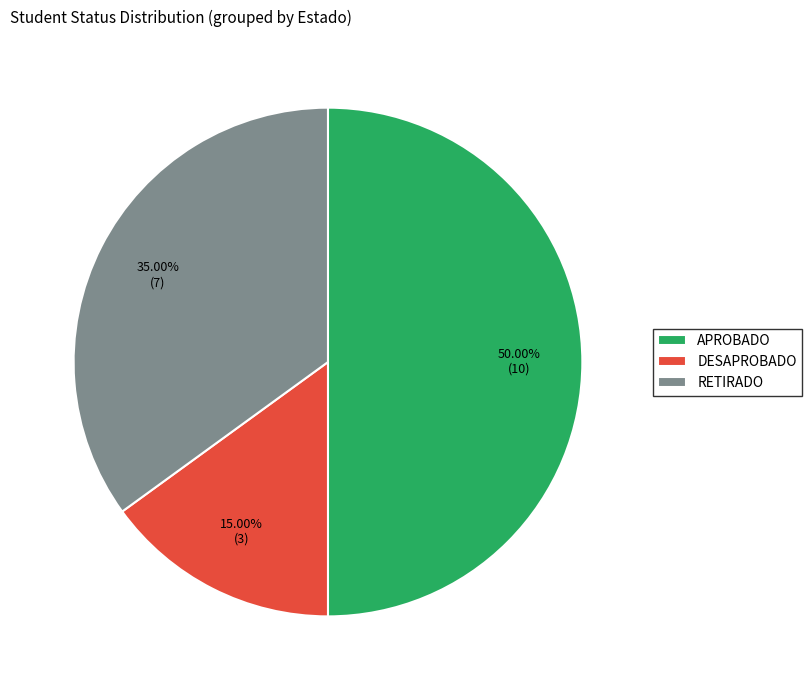

To the nearest percent, what is the difference between the APROBADO and DESAPROBADO slice percentages?

35%